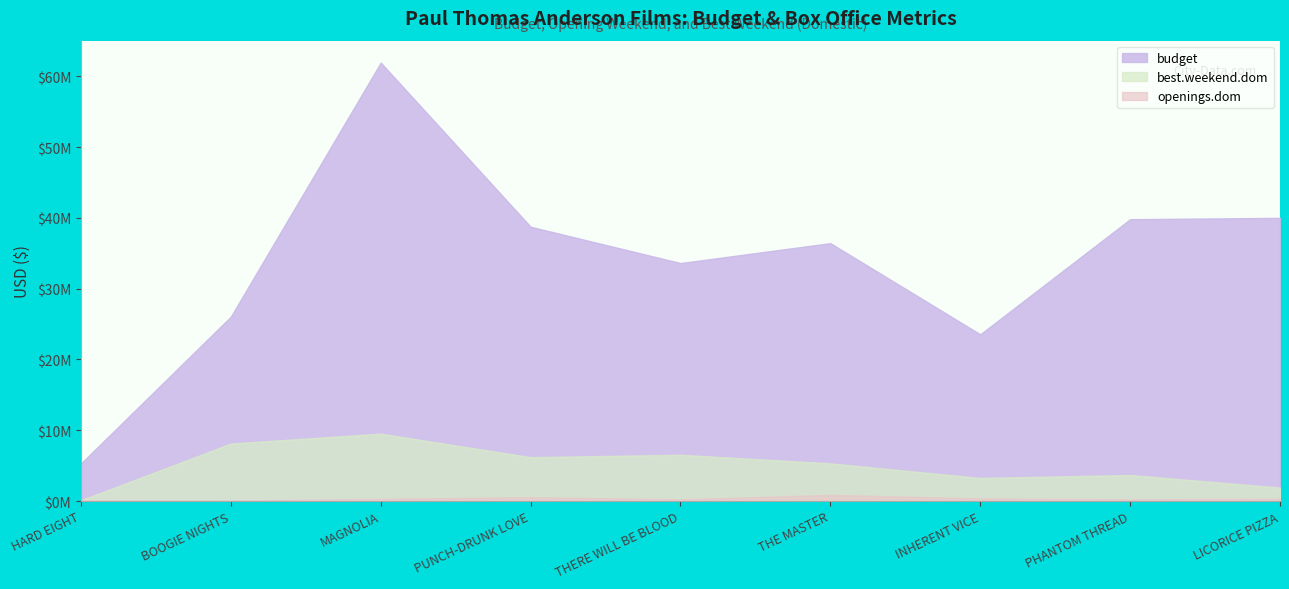

Which series has the largest range (max minus min)?

budget